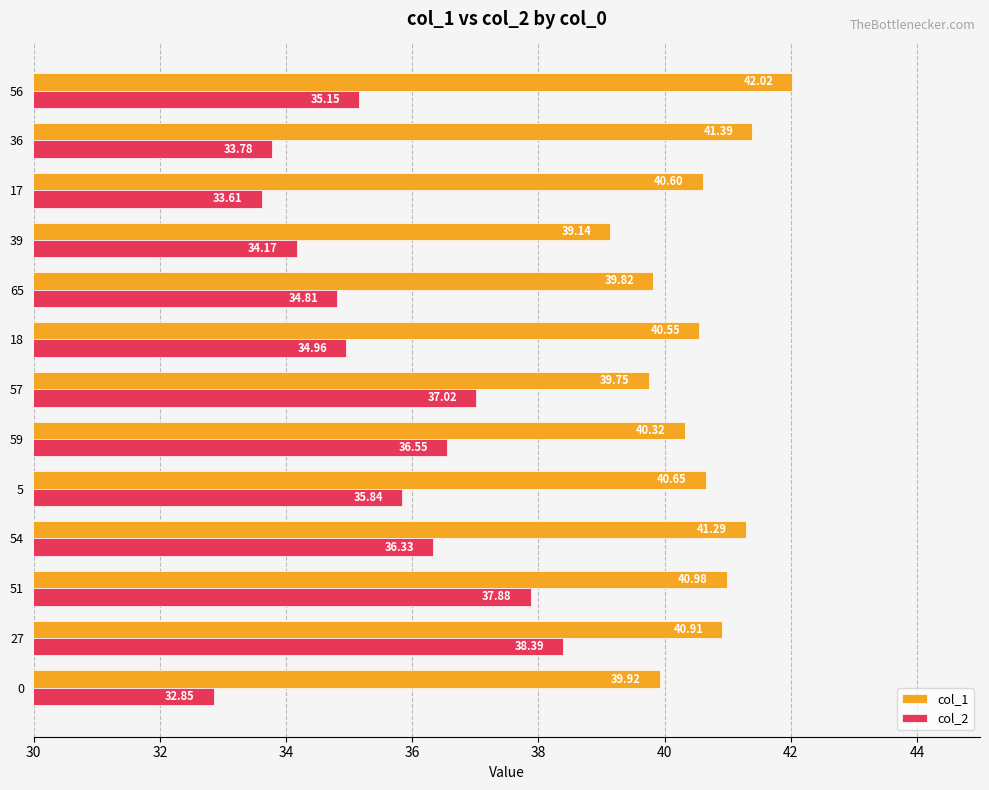

At how many categories does at least one series exceed 34?

13